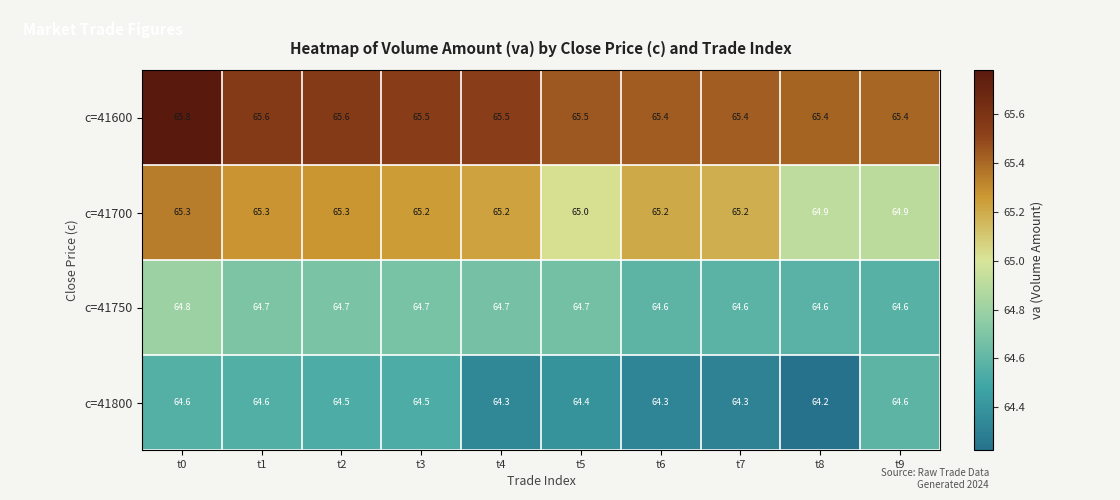

True or false: c=41700 has a value of 87.3 at t0.

False